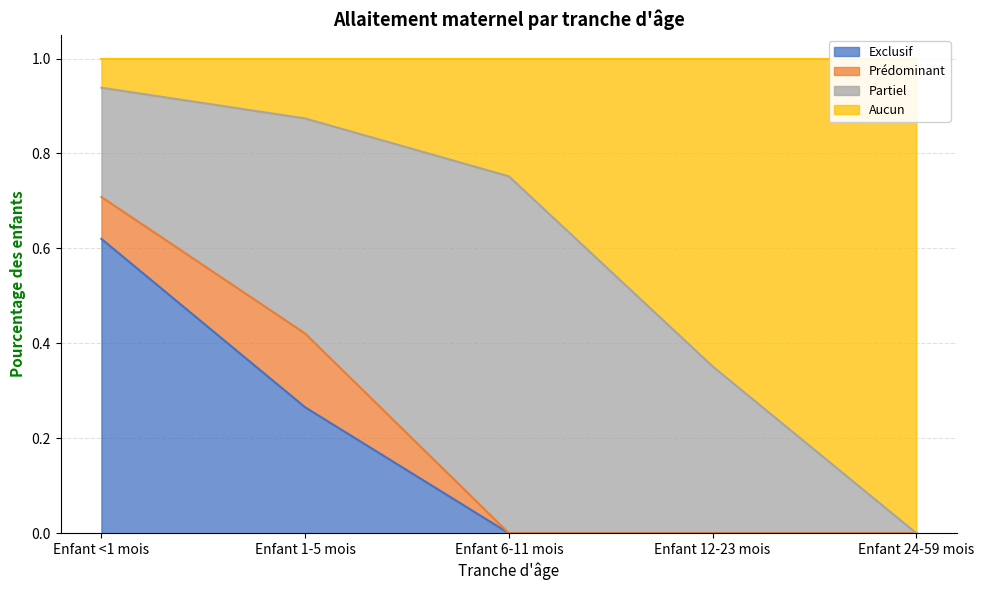

Which category has the highest value in the Exclusif series?

Enfant <1 mois